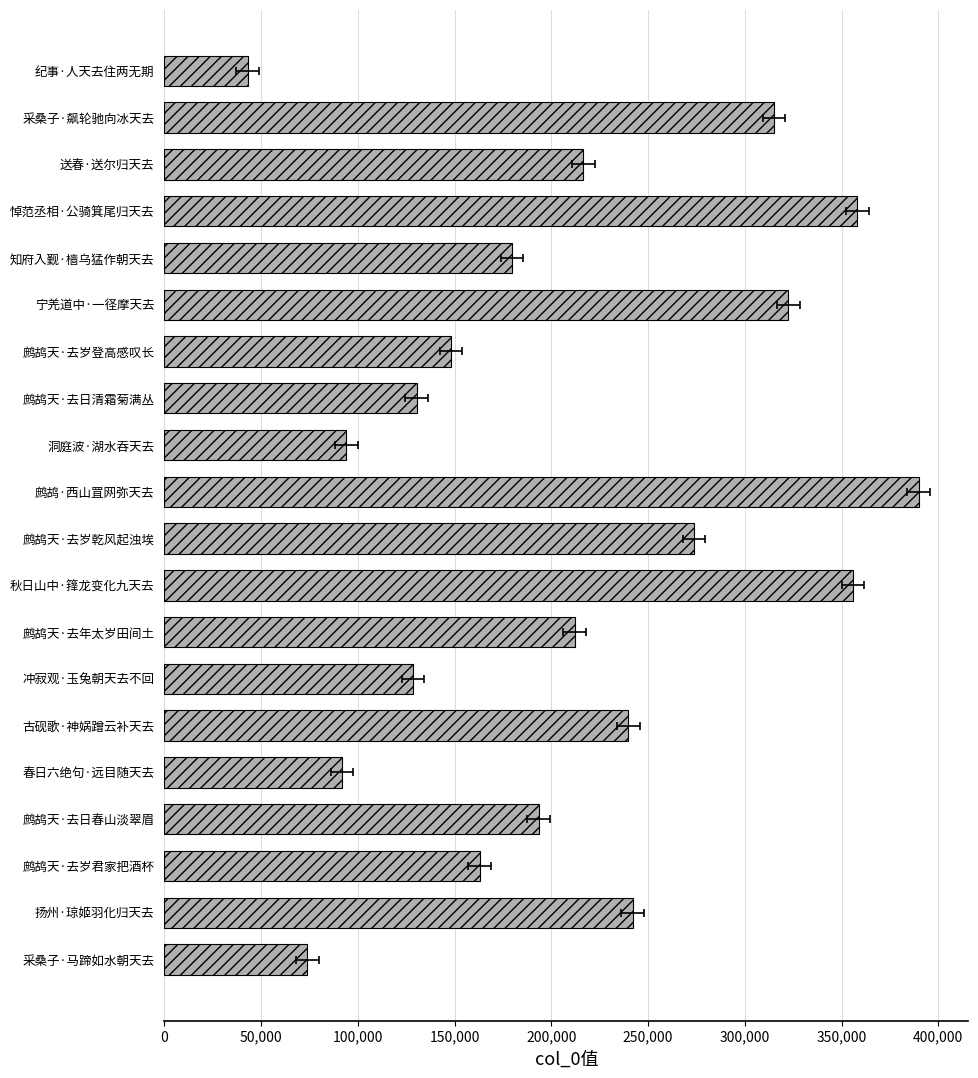

Reading left to right, what are all the values shown in this chart?

43089	315117	216627	358145	179776	322540	148187	130522	94038	389885	273843	355992	212065	128552	239756	91832	193440	162965	242080	73999